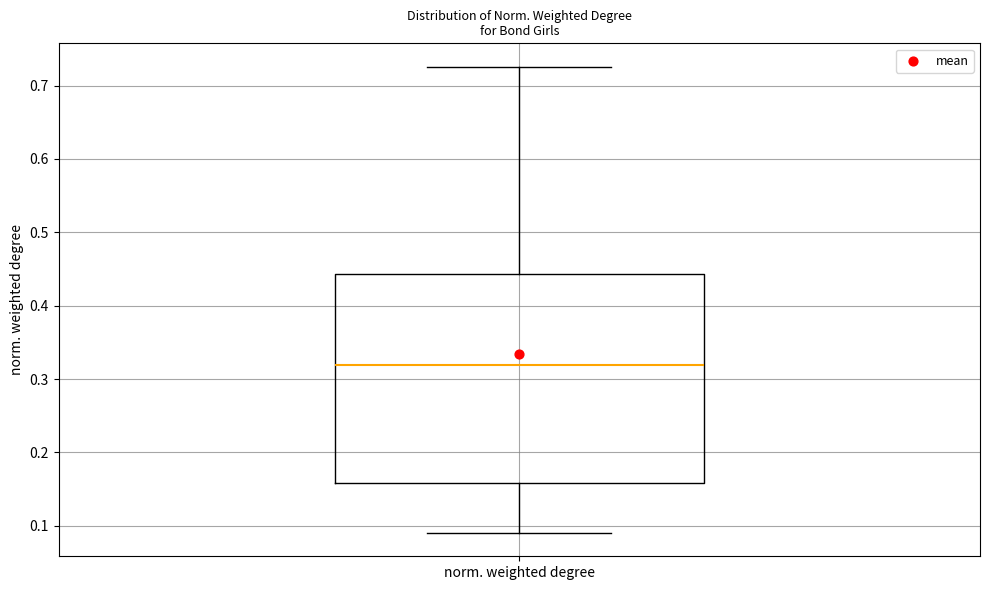

Where does the lower whisker of the box for norm. weighted degree end on the y-axis? The values are not printed on the chart, so give them approximately, as read against the axis.

0.09